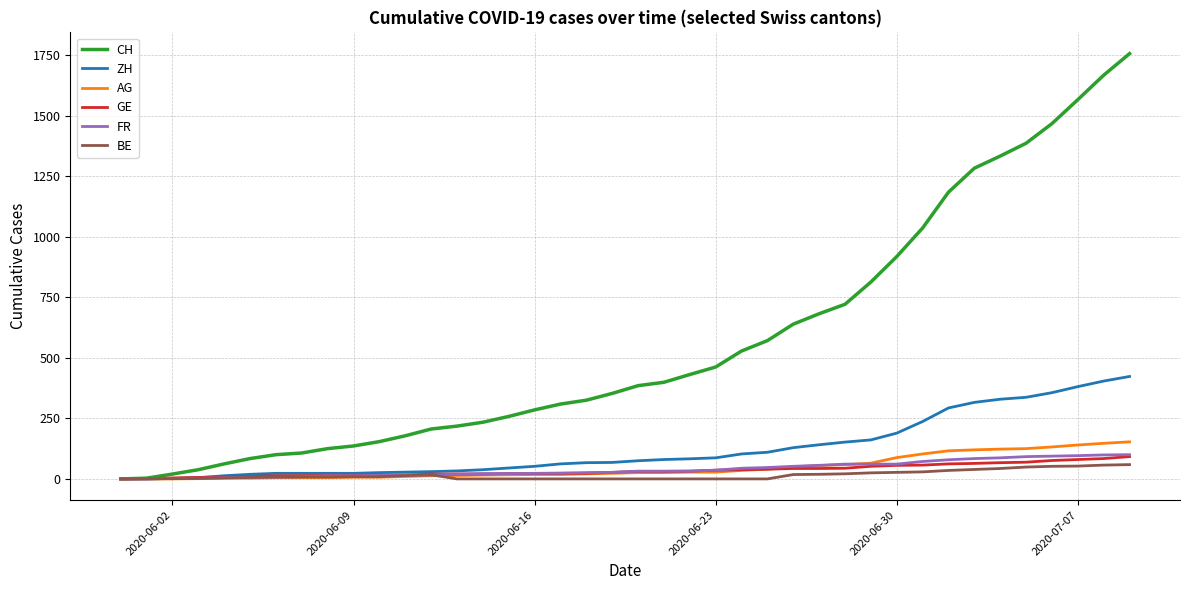

Which series has the largest total across all categories?

CH